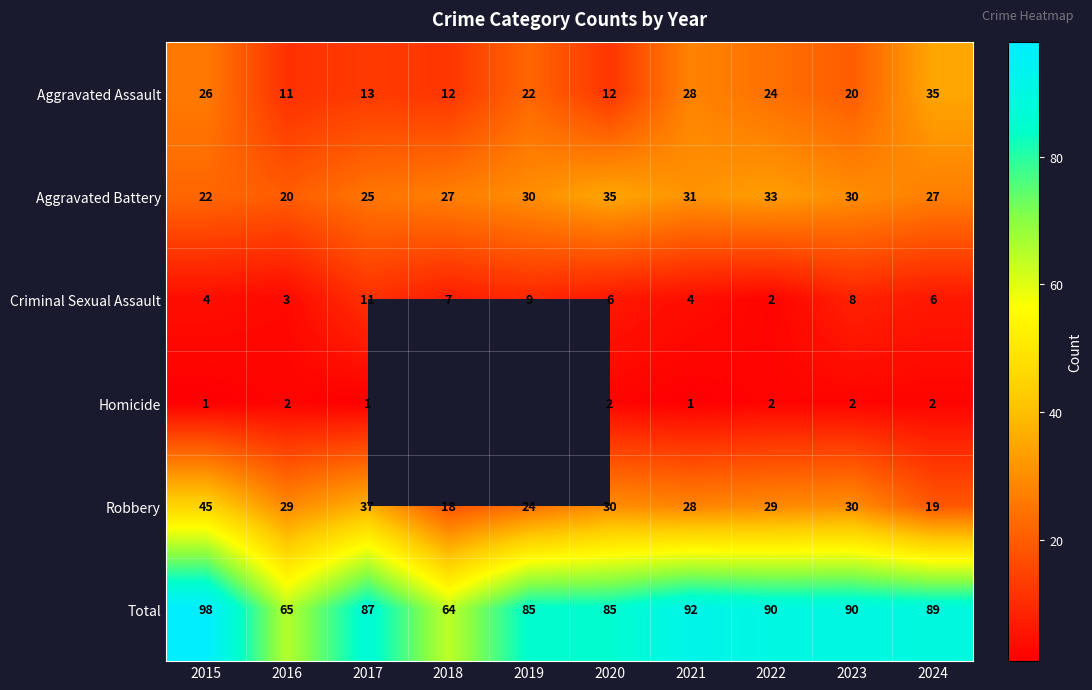

Which category has the highest value in the Aggravated Assault series?

2024